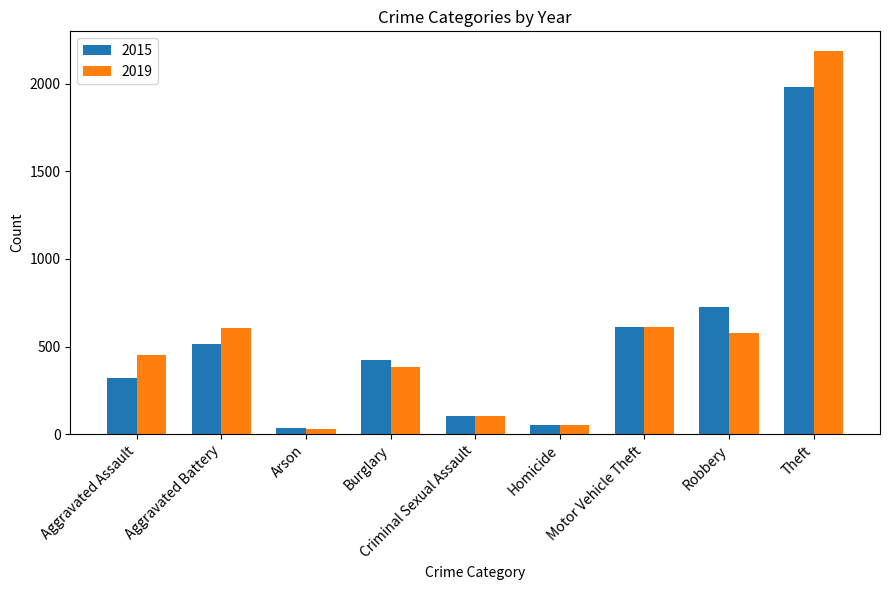

What is the sum of the 2019 values at Aggravated Assault and Burglary?

835